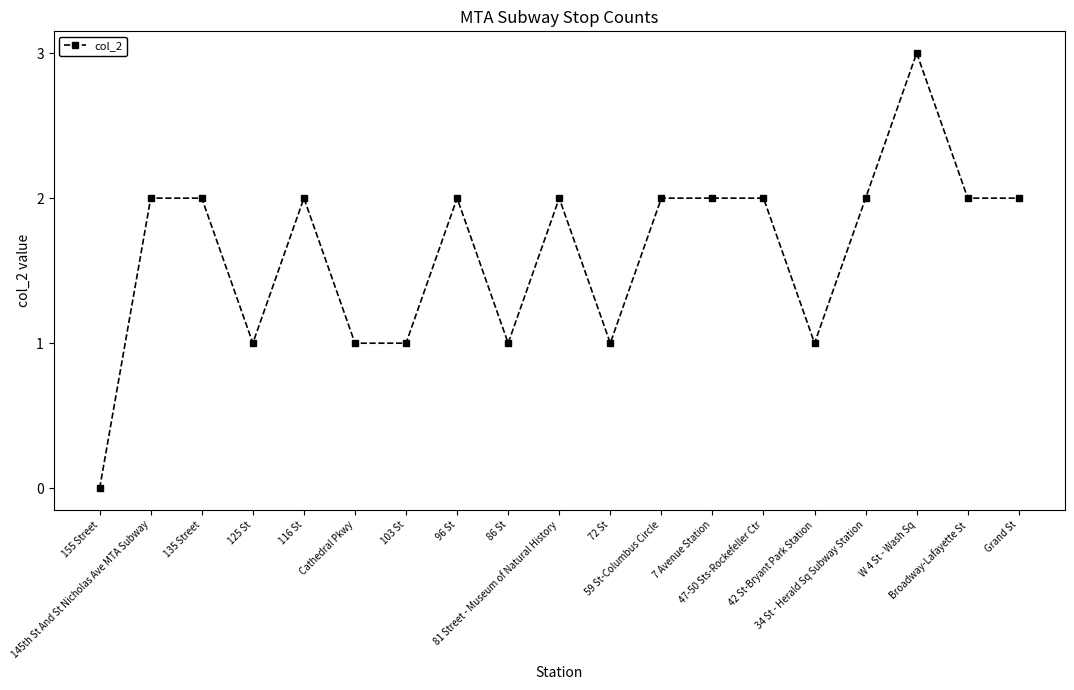

True or false: there are more than 0 points higher than both neighbors.

True